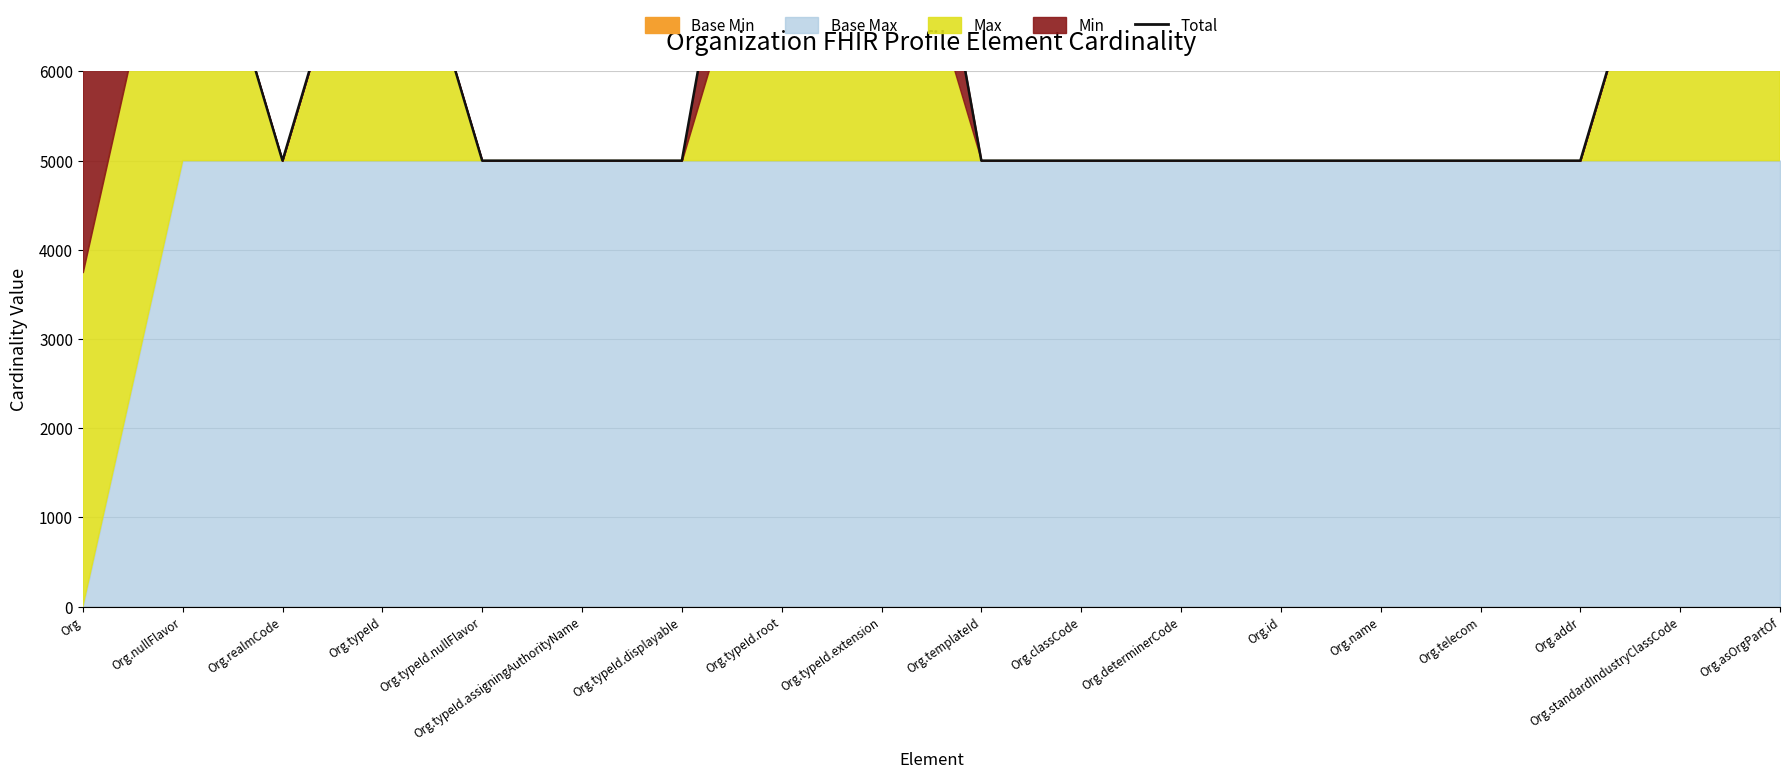

What is the value of the 9th point from the left?

11250